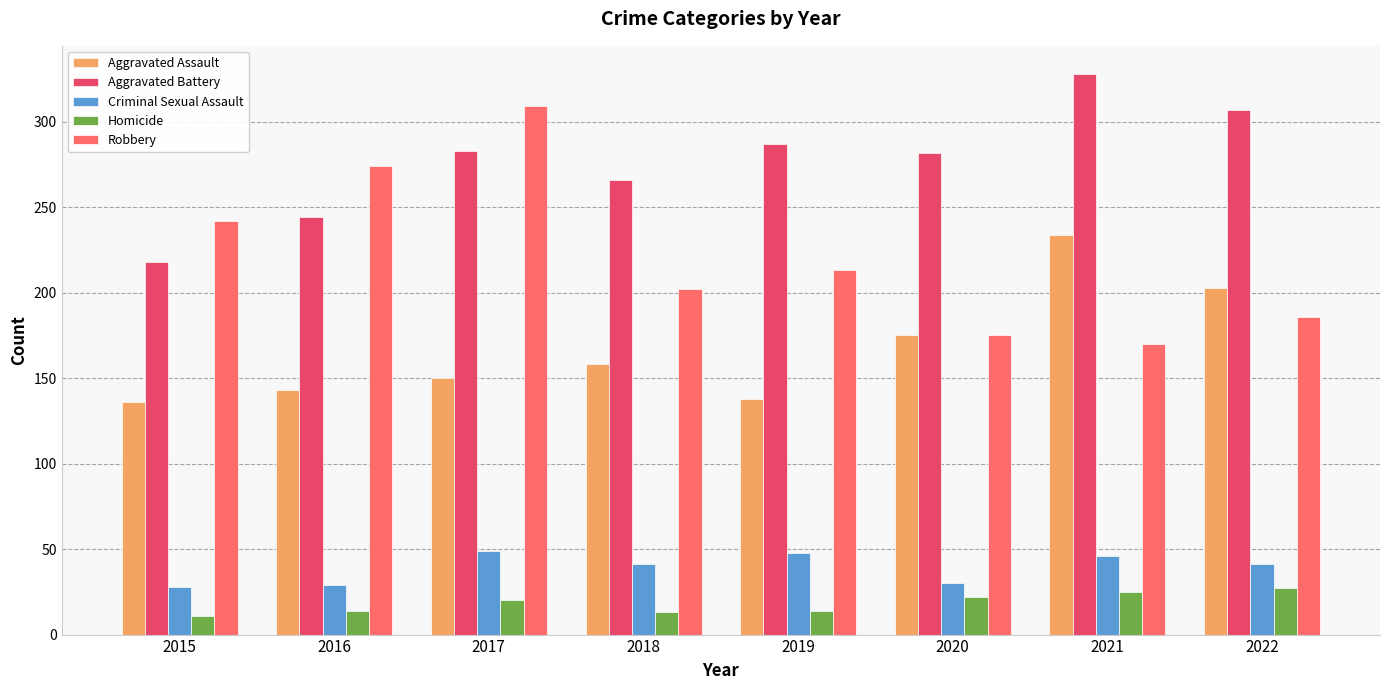

What is the difference between the maximum and minimum values in the Aggravated Battery series?

110